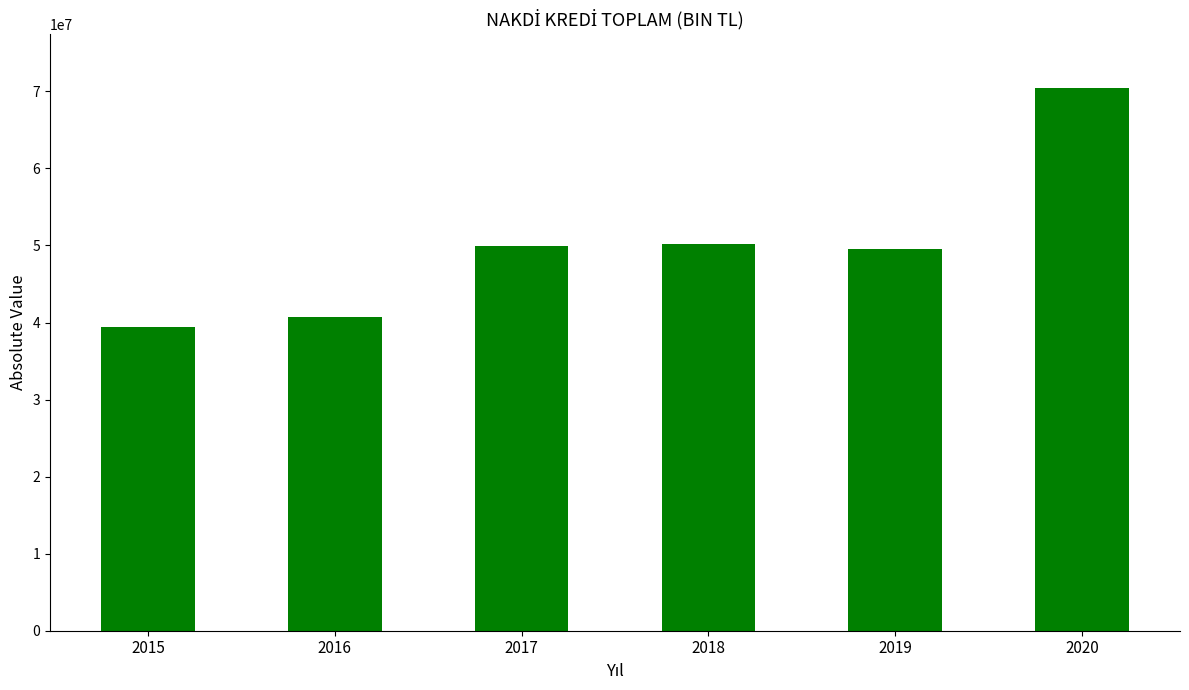

What is the difference between the maximum and minimum values?

31017052.0